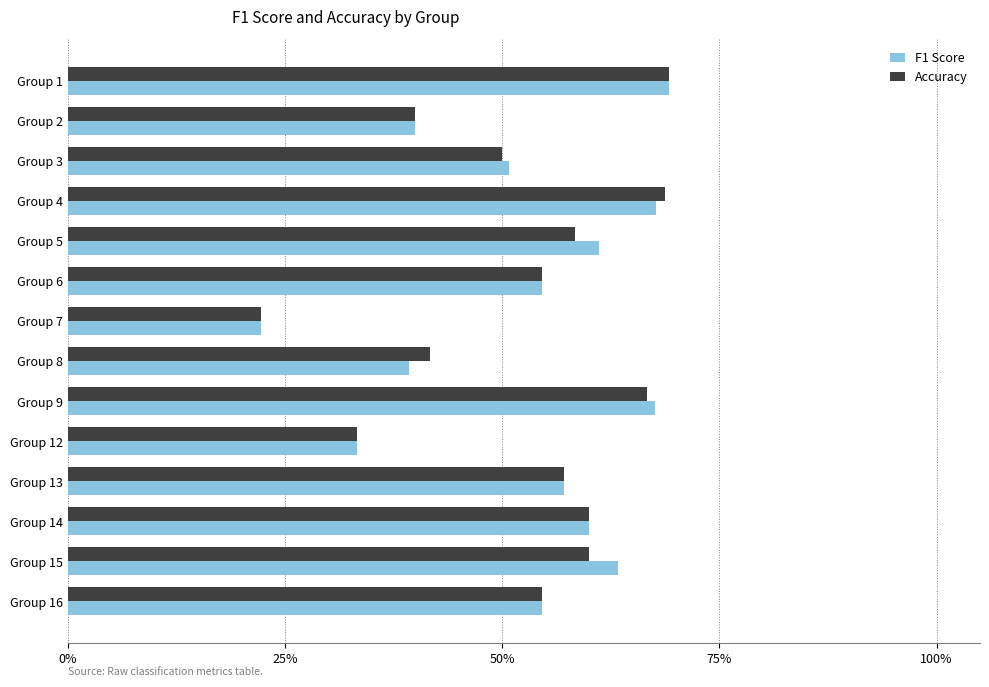

What are all the series names shown in the legend?

F1 Score, Accuracy